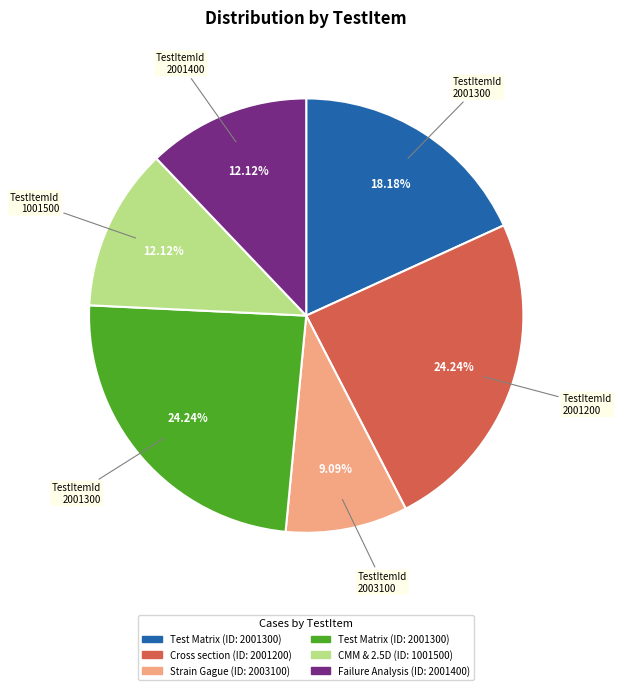

Does any single category account for the majority?

No